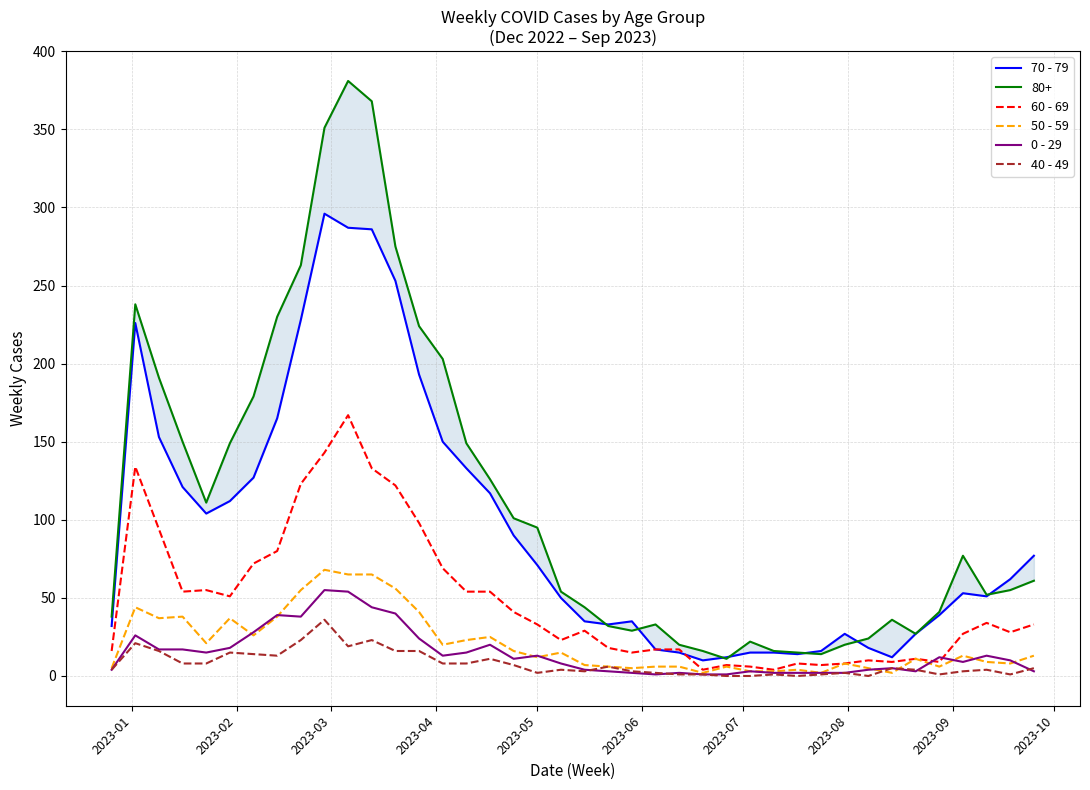

True or false: 60 - 69 has a value of 22 at 2023-01.

False